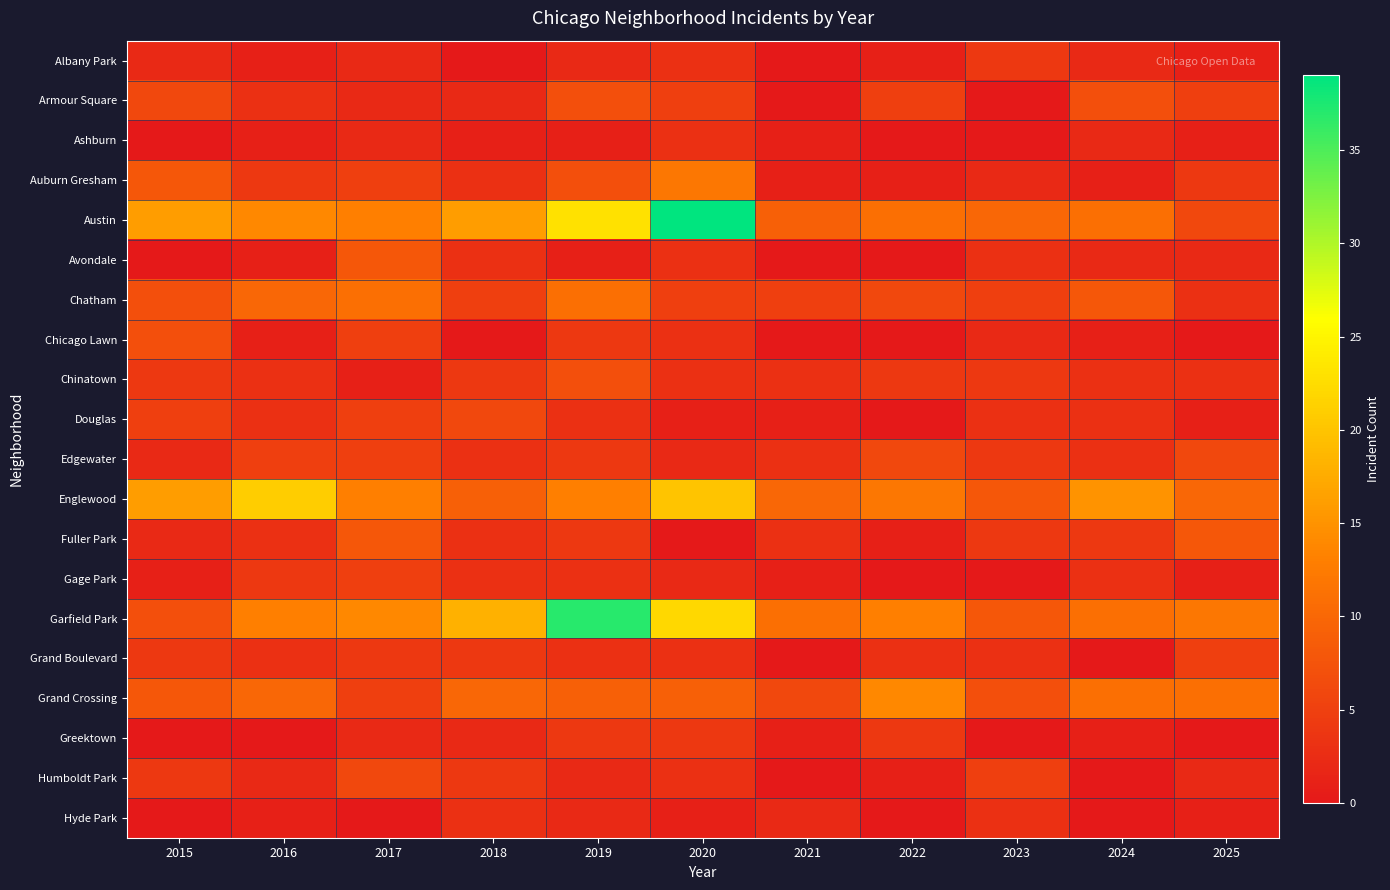

Which category has the highest value across all series?

2020